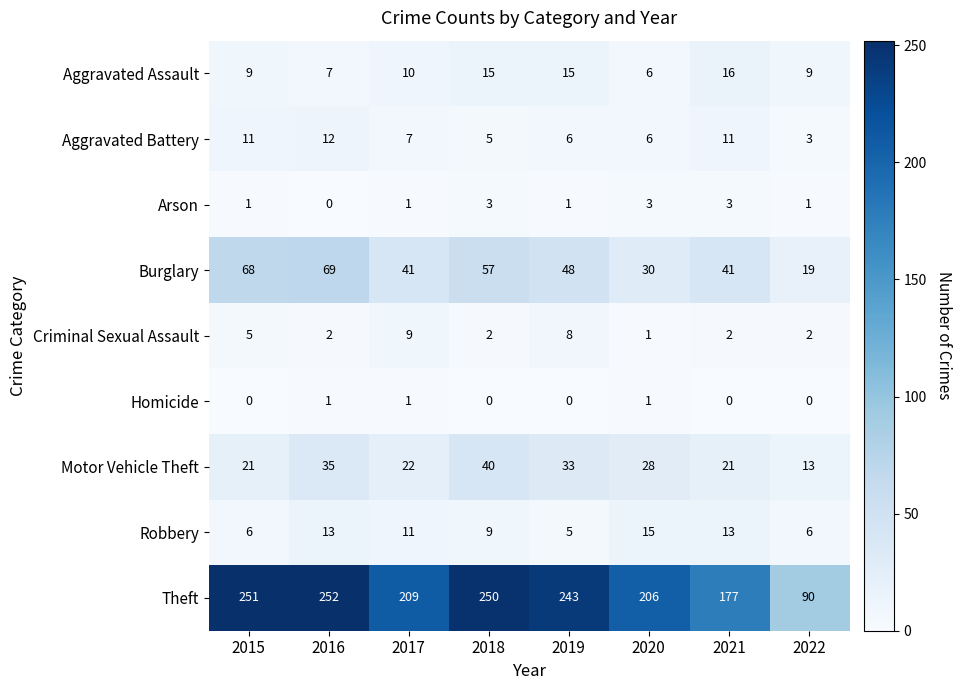

At which label does Robbery first exceed 11?

2016